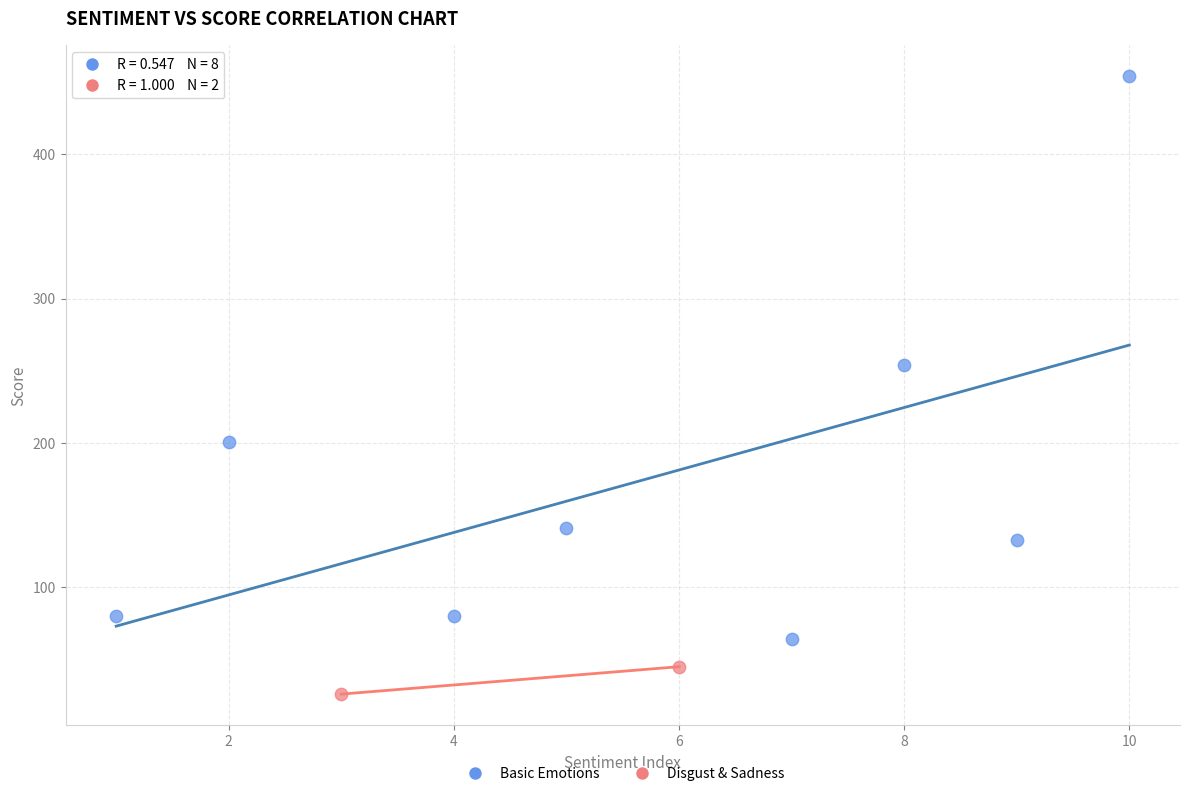

Which series has the widest spread of Y values?

Basic Emotions